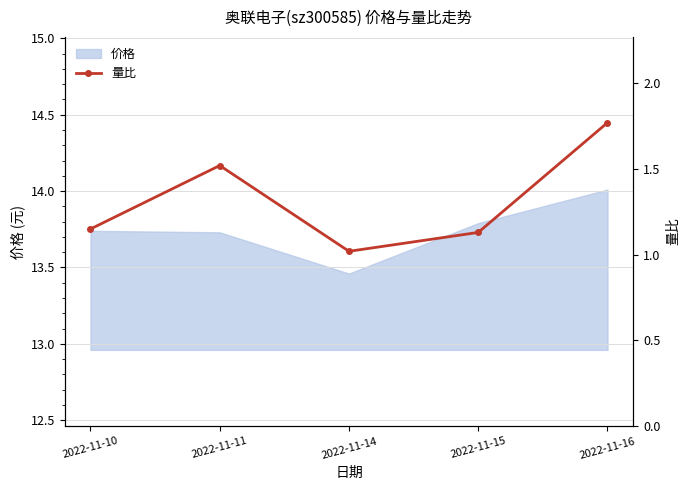

List the labels in order of value, largest first.

2022-11-16, 2022-11-11, 2022-11-10, 2022-11-15, 2022-11-14